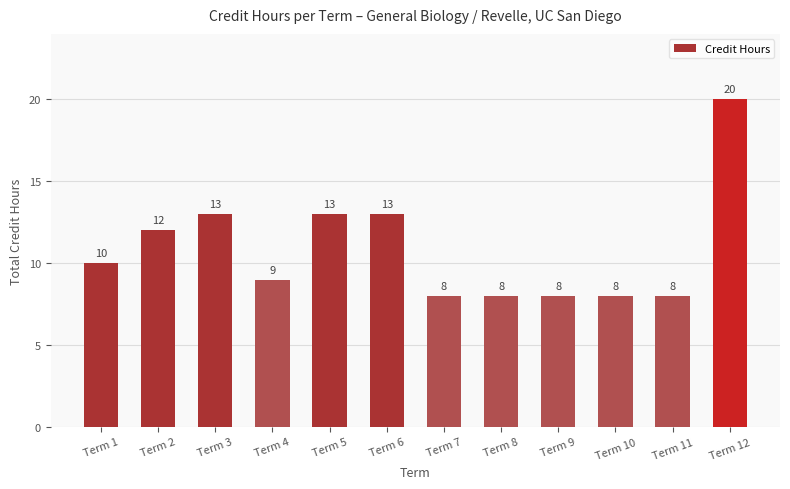

Are the bars horizontal?

No